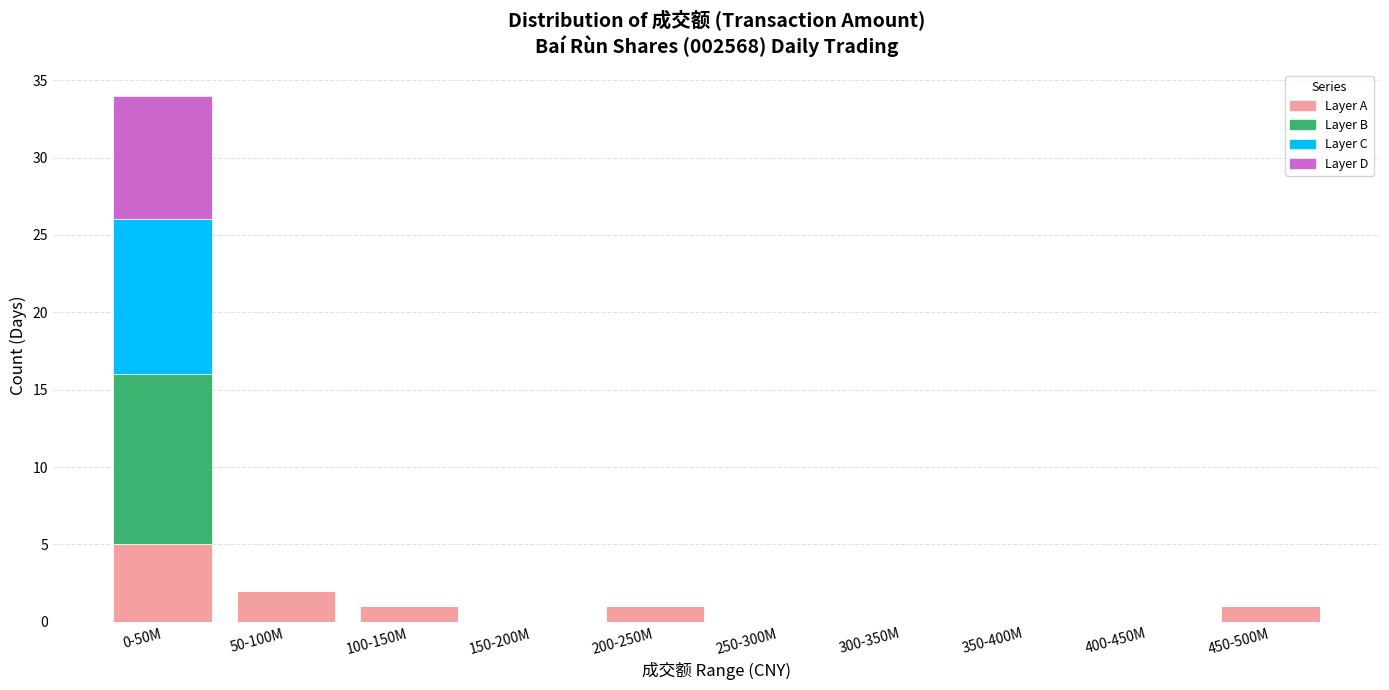

At which label does Layer A reach its peak?

0-50M